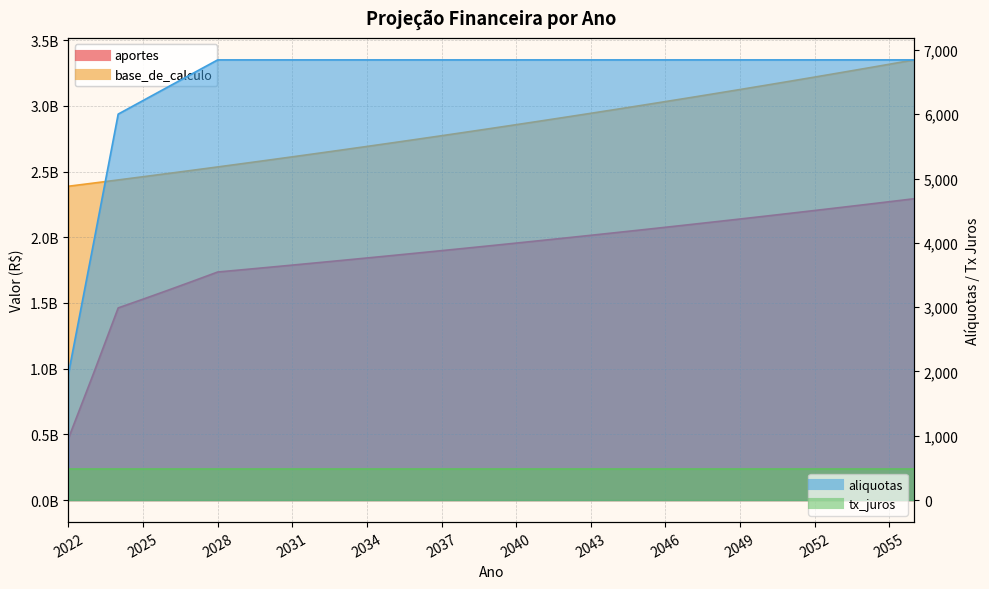

Reading left to right, list all the values displayed in this chart.

aportes: 469455317	959393786	1462250705	1528783965	1596501665	1665420840	1735305272	1752658324	1770184908	1787886757	1805765624	1823823280	1842061513	1860482128	1879086950	1897877819	1916856597	1936025163	1955385415	1974939269	1994688662	2014635548	2034781904	2055129723	2075681020	2096437830	2117402209	2138576231	2159961993	2181561613	2203377229	2225411001	2247665111	2270141763	2292843180
base_de_calculo: 2387870381	2411749085	2435866576	2460225241	2484827494	2509675769	2534772526	2560120252	2585721454	2611578669	2637694455	2664071400	2690712114	2717619235	2744795428	2772243382	2799965816	2827965474	2856245129	2884807580	2913655656	2942792212	2972220134	3001942336	3031961759	3062281377	3092904190	3123833232	3155071565	3186622280	3218488503	3250673388	3283180122	3316011923	3349172042
aliquotas: 1966	3978	6003	6214	6425	6636	6846	6846	6846	6846	6846	6846	6846	6846	6846	6846	6846	6846	6846	6846	6846	6846	6846	6846	6846	6846	6846	6846	6846	6846	6846	6846	6846	6846	6846